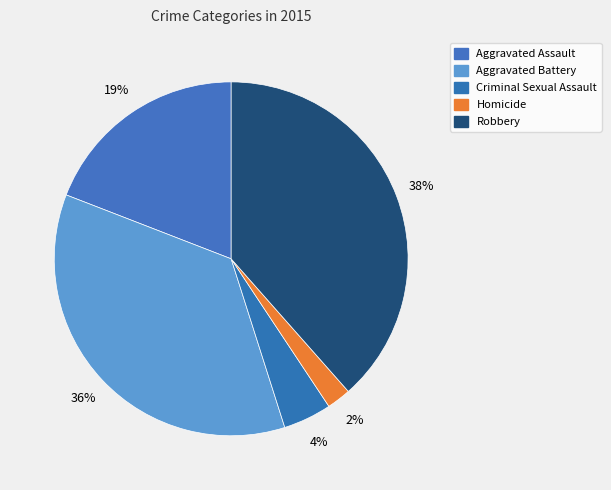

Is there any slice that represents more than half of the pie?

No